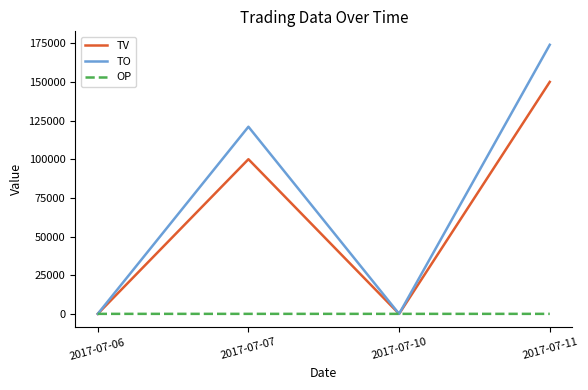

At which label does TV reach its peak?

2017-07-11